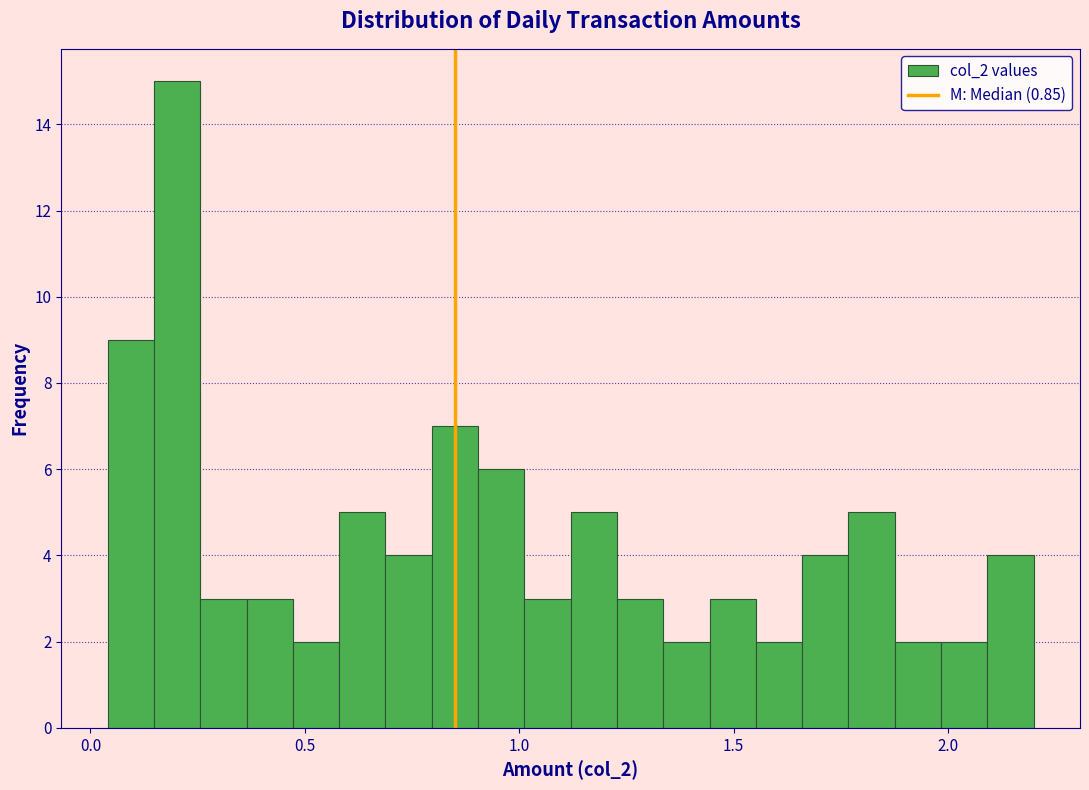

Around what value on the x-axis is the tallest bar? Give the approximate position of its centre, as read against the axis.

0.20